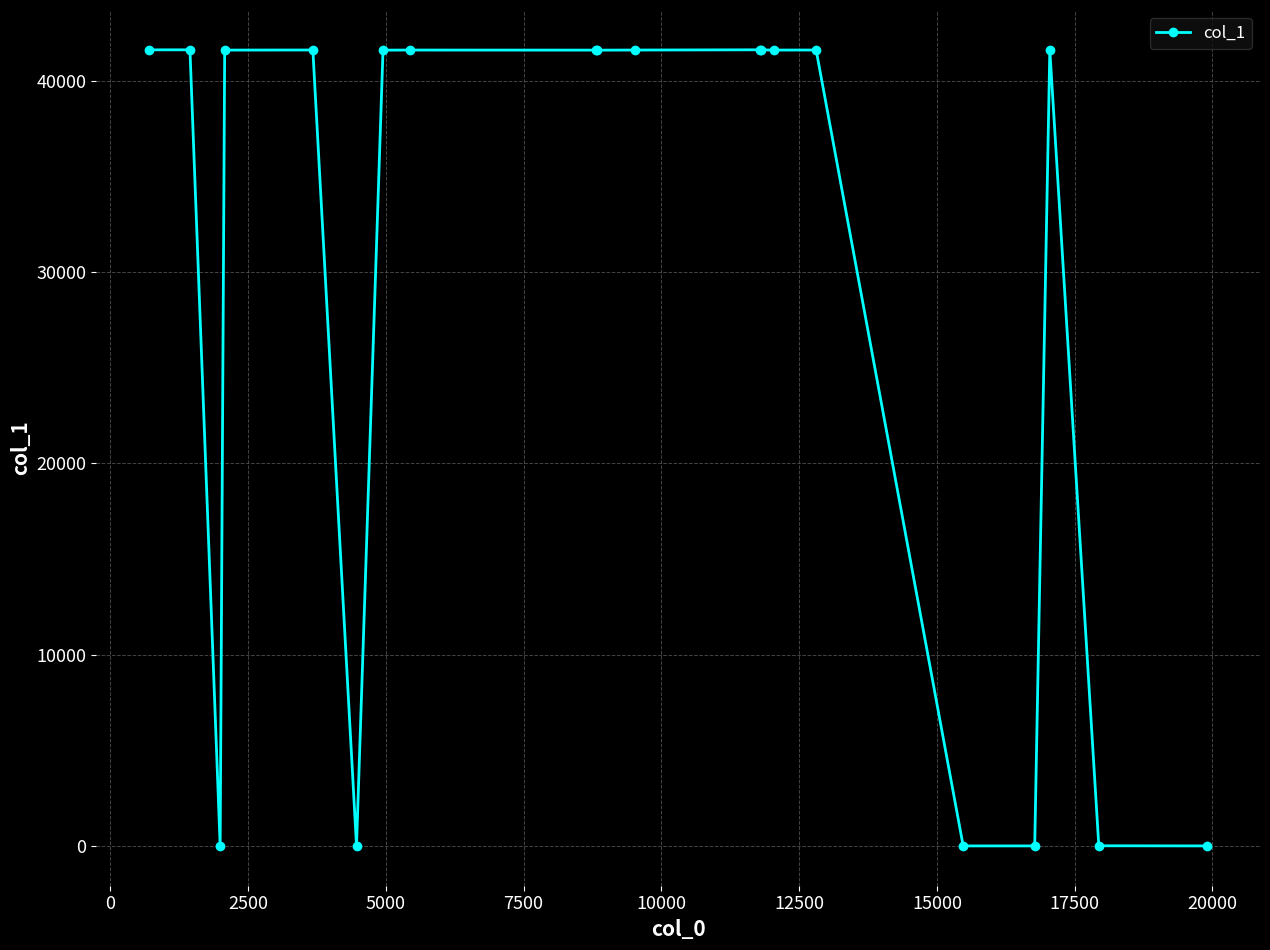

What is the difference between the second highest and minimum values?

41606